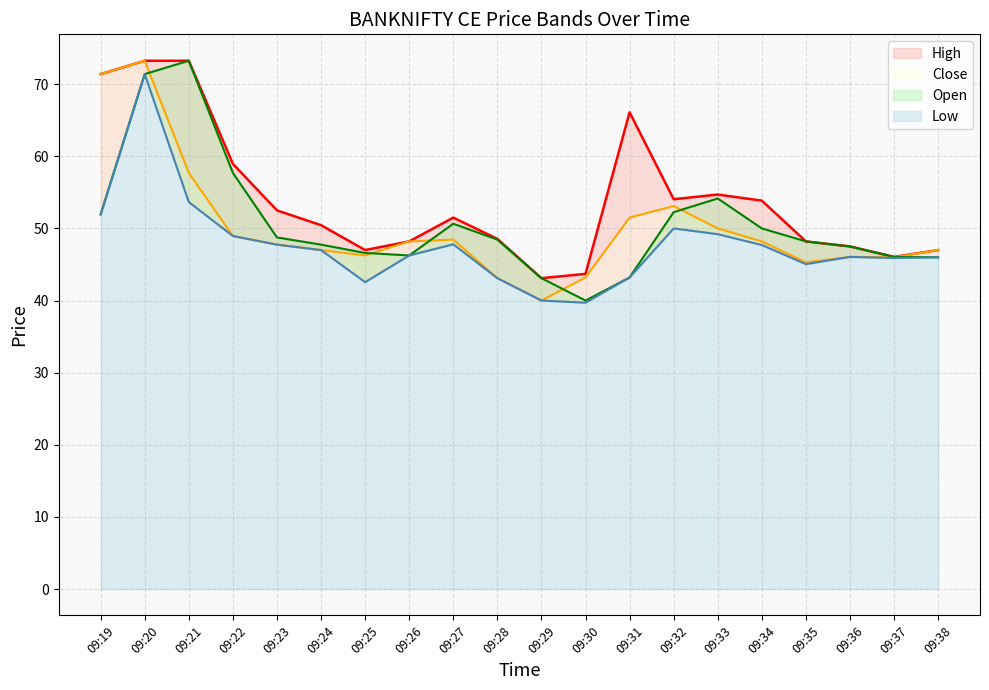

True or false: Open and High cross at least once.

False